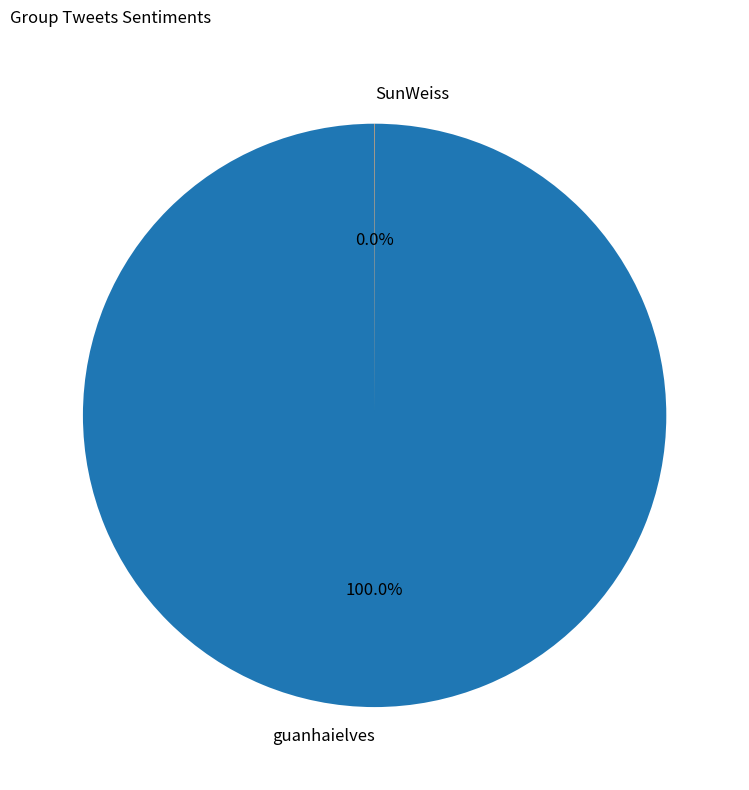

True or false: guanhaielves accounts for 100% of the total.

True